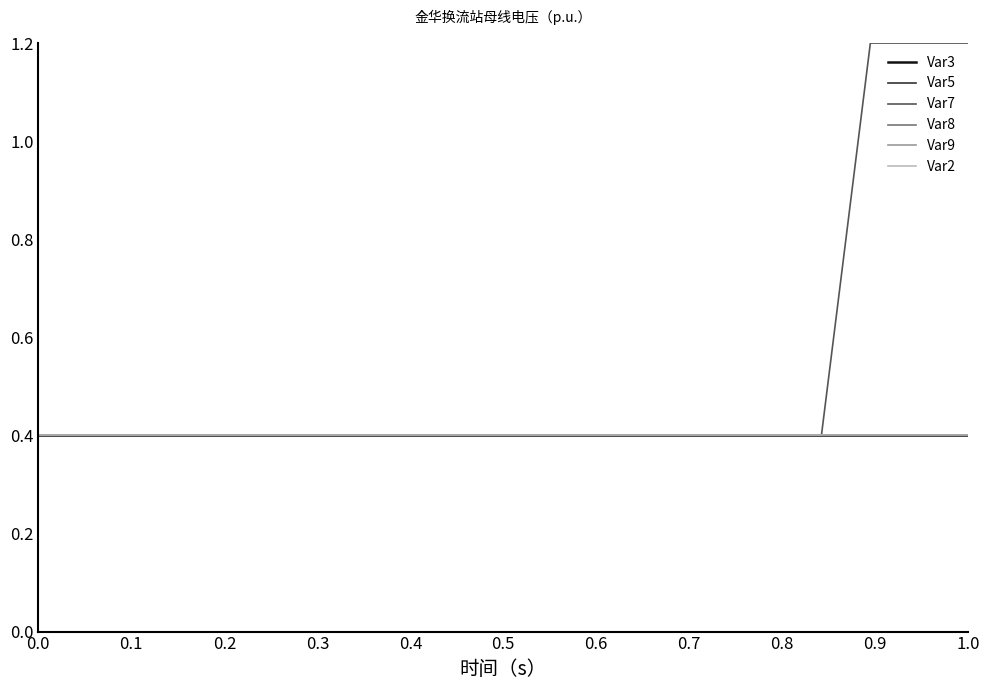

Does the chart display data point markers on the line(s)?

No